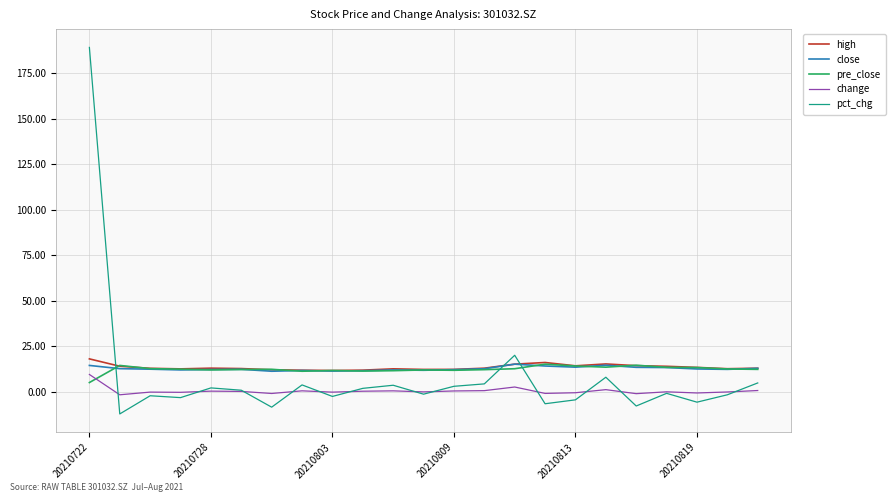

What is the lowest value of the close series?

11.2